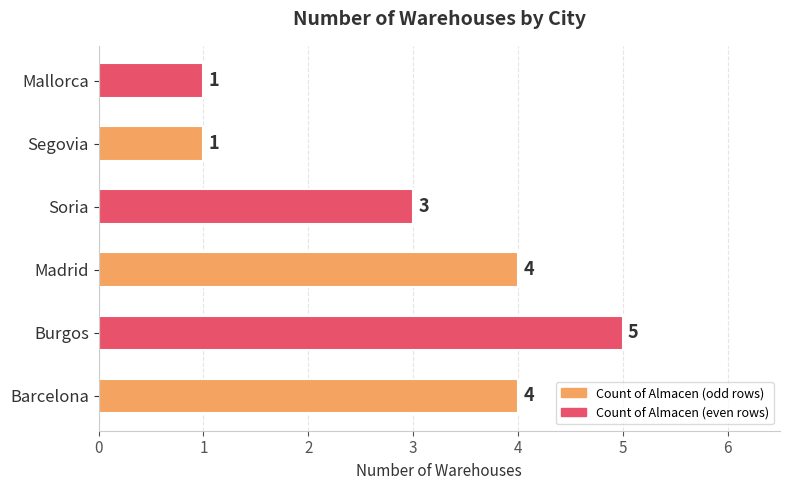

Are the bars grouped side by side (vs. stacked)?

No